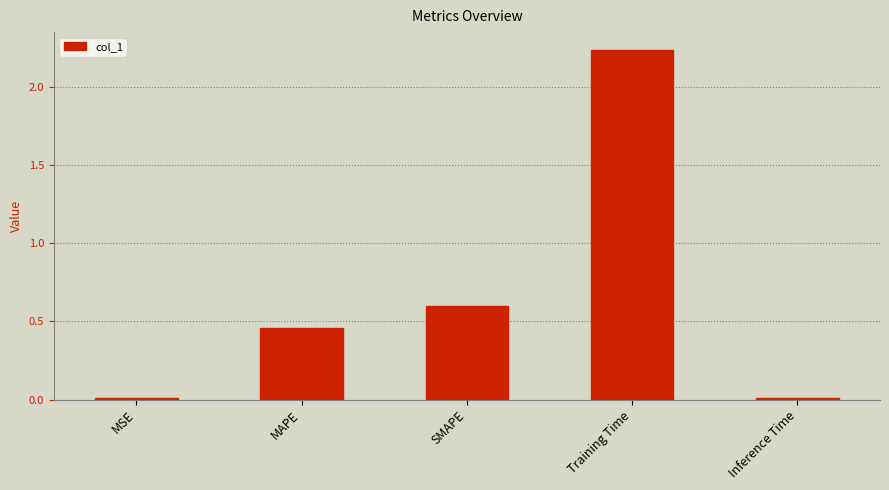

Count the number of categories in the chart.

5